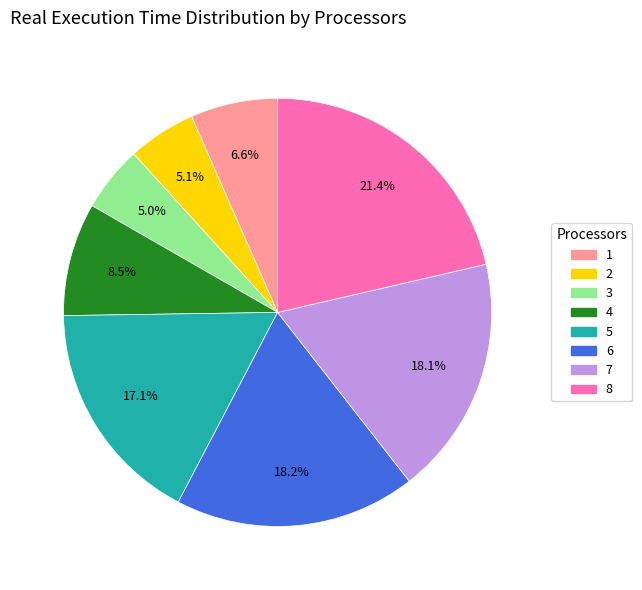

To the nearest percent, what is the combined percentage of 6 and 4?

27%